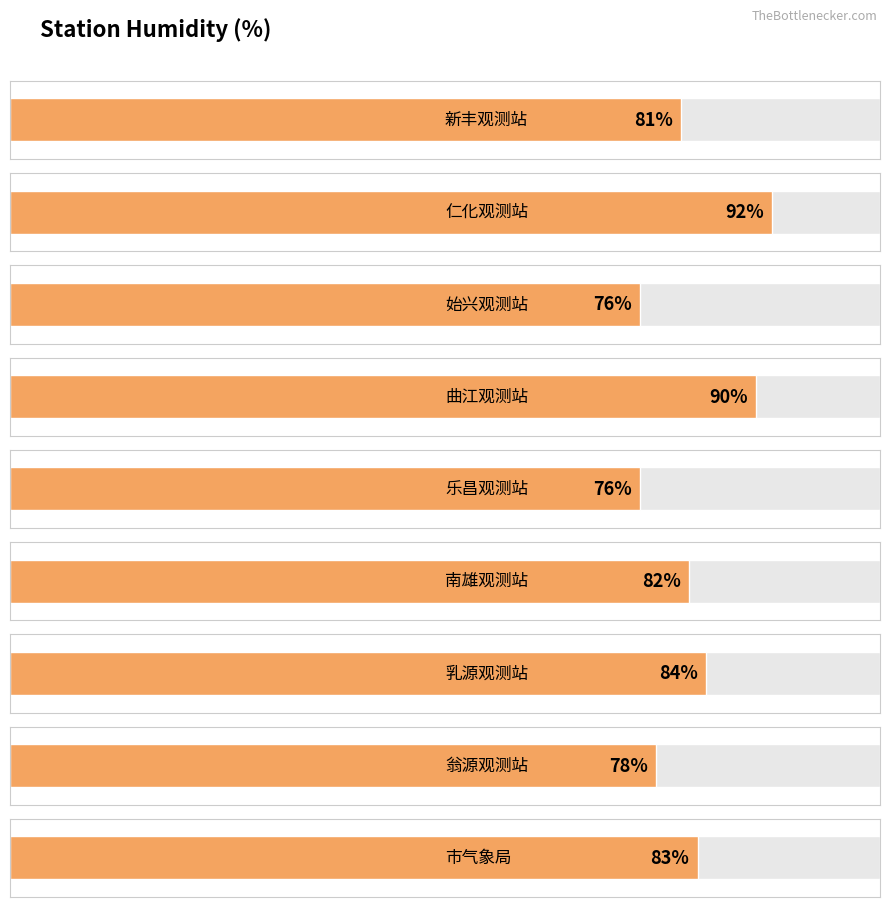

What is the label of the 9th bar from the right?

新丰观测站